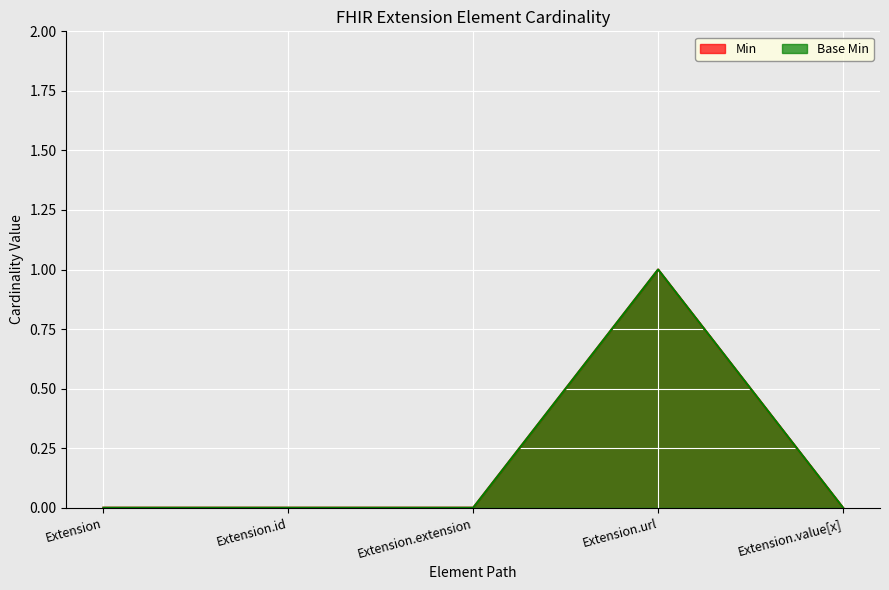

Which category has the lowest value across all series?

Extension